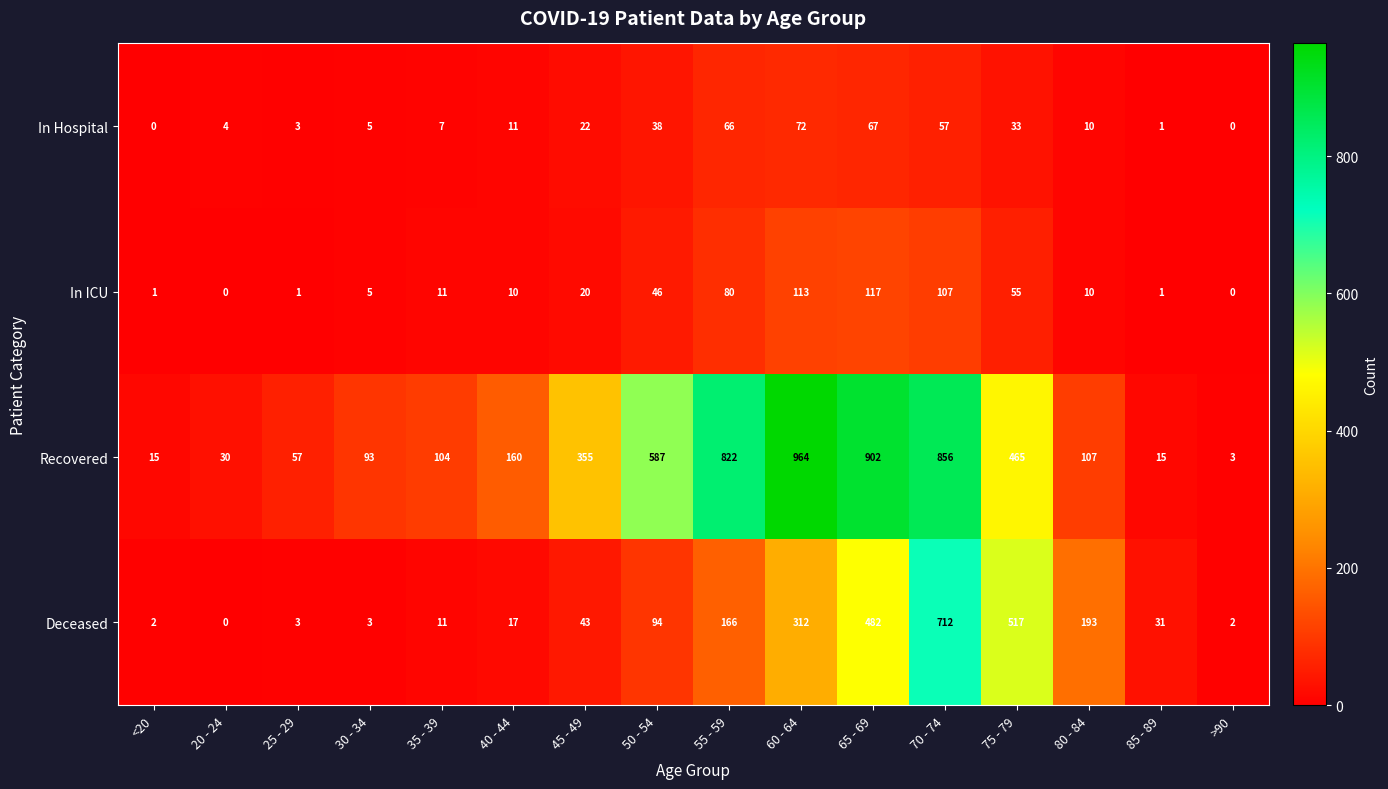

Which series has the largest range (max minus min)?

Recovered